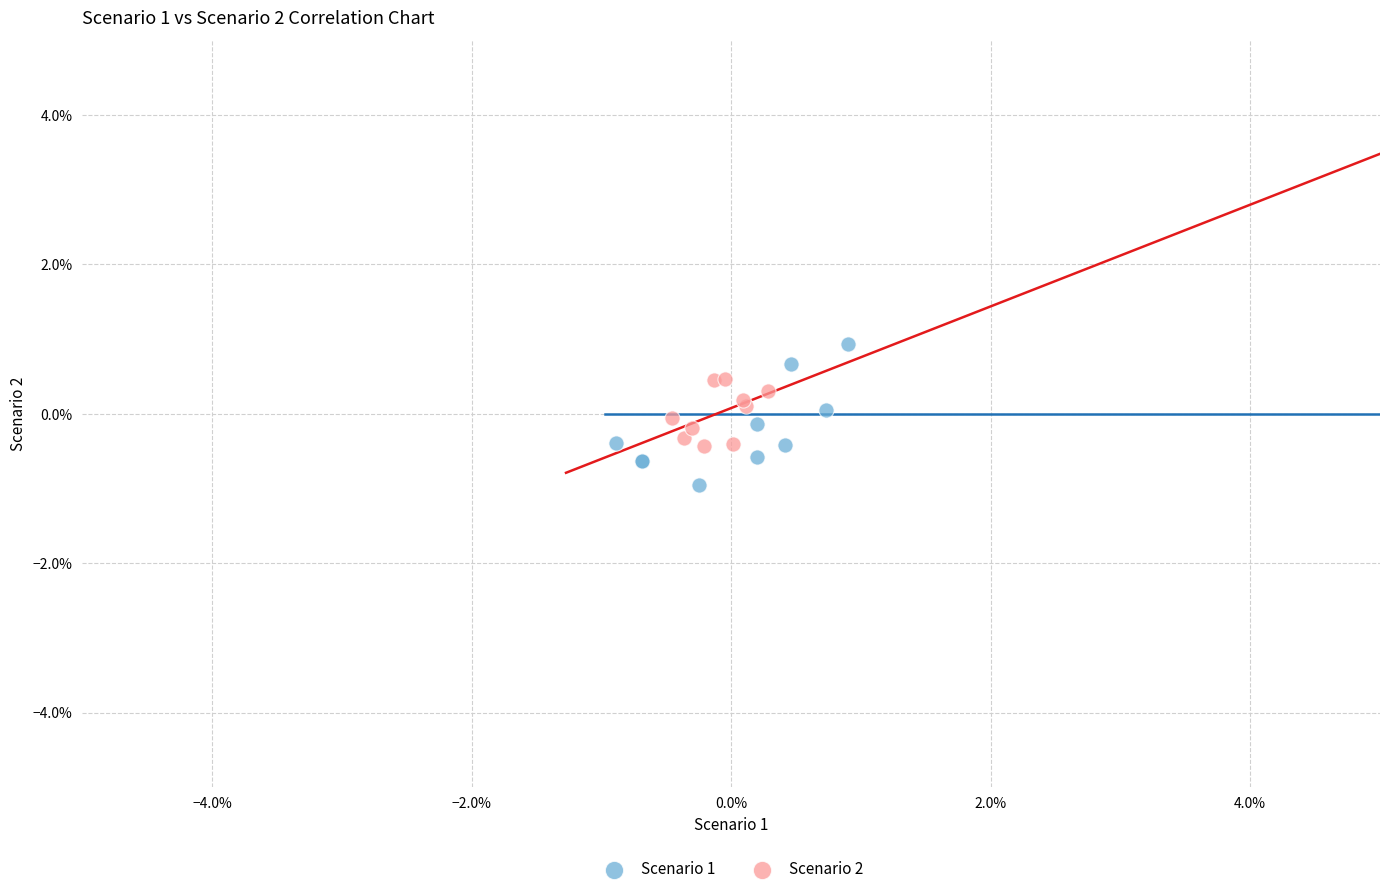

Which series contains the highest Y value?

Scenario 1